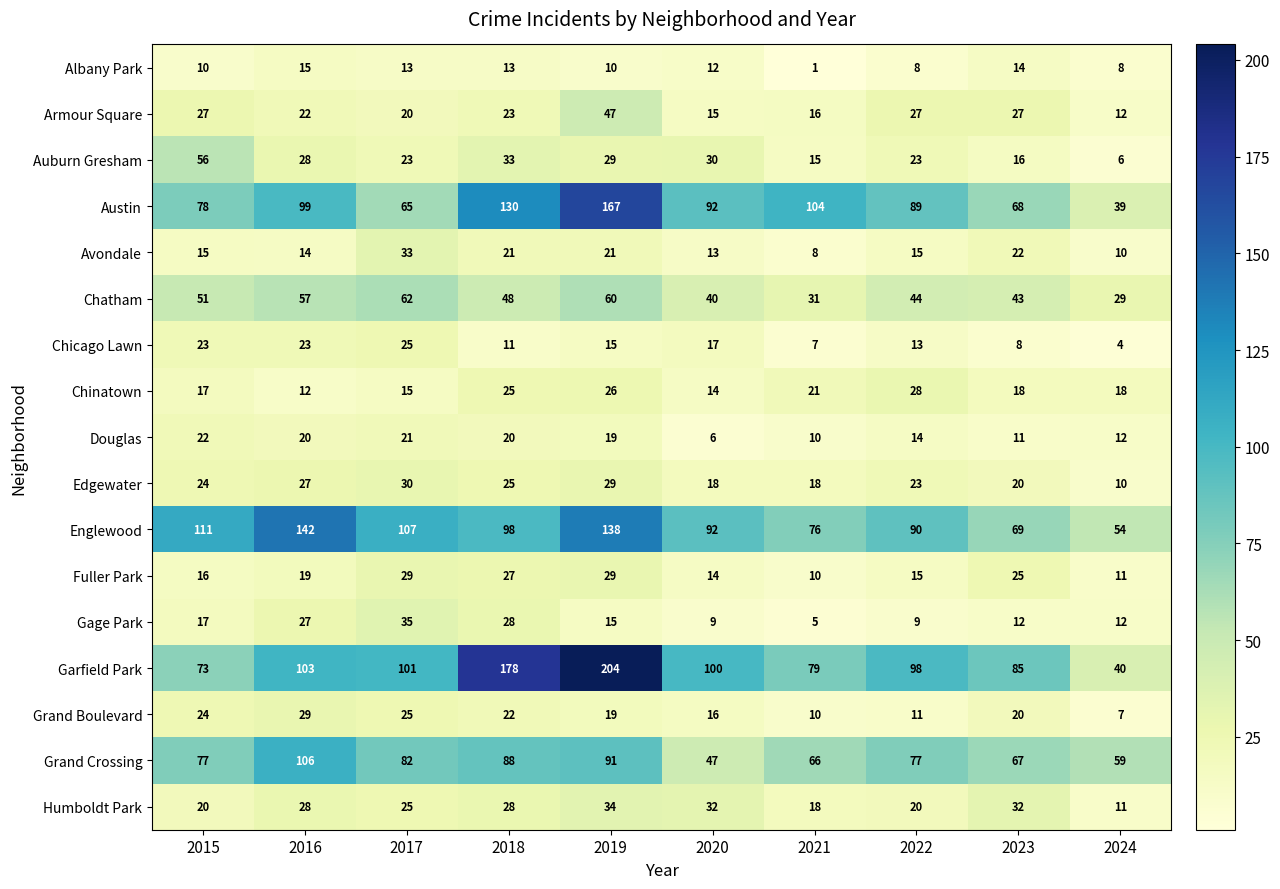

Between 2018 and 2024, which series saw the biggest shift?

Garfield Park